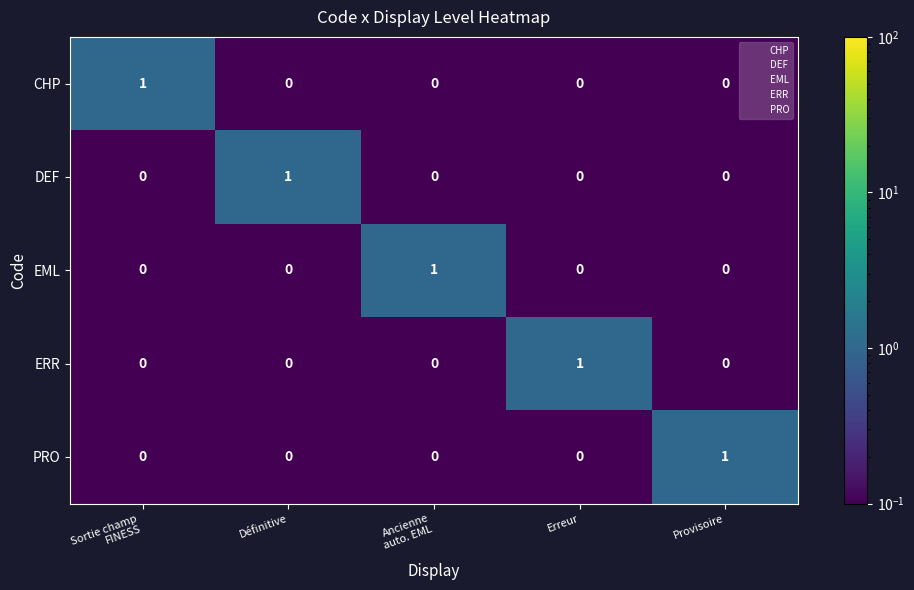

At which label does ERR reach its peak?

Erreur